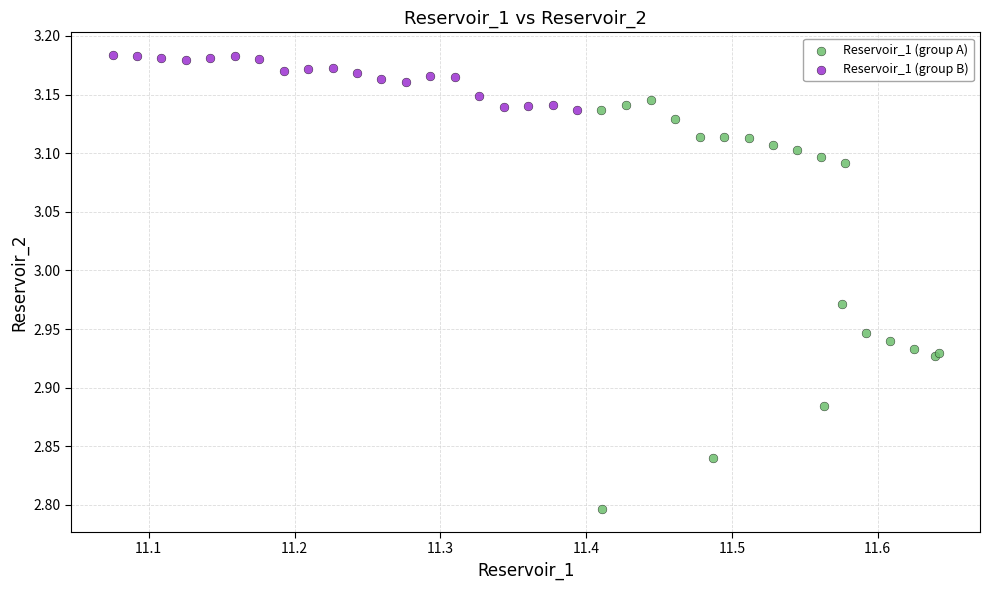

Which series contains the highest Y value?

Reservoir_1 (group B)